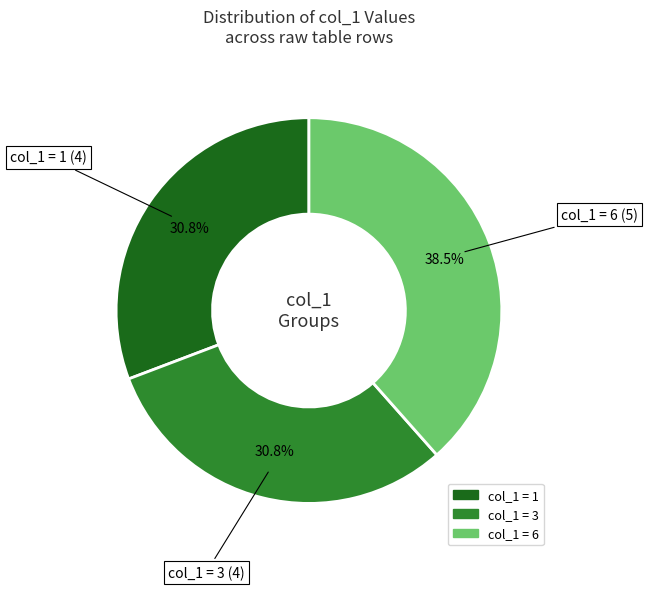

Does any single category account for the majority?

No